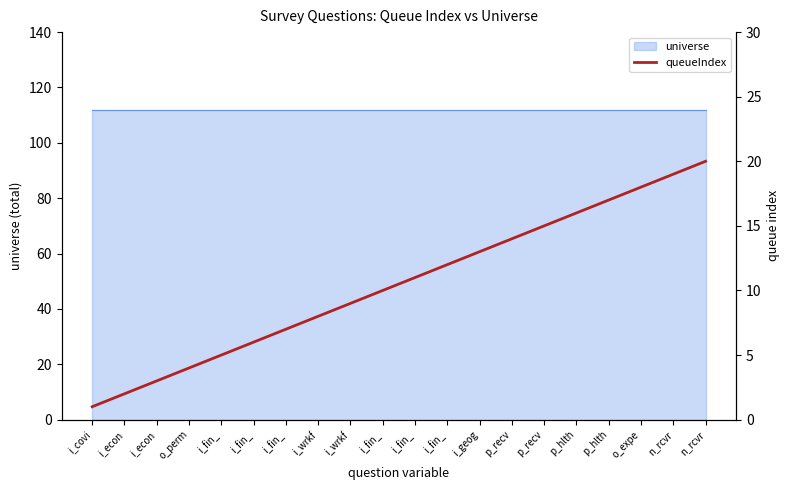

True or false: the data has more than 0 interior local peaks.

False